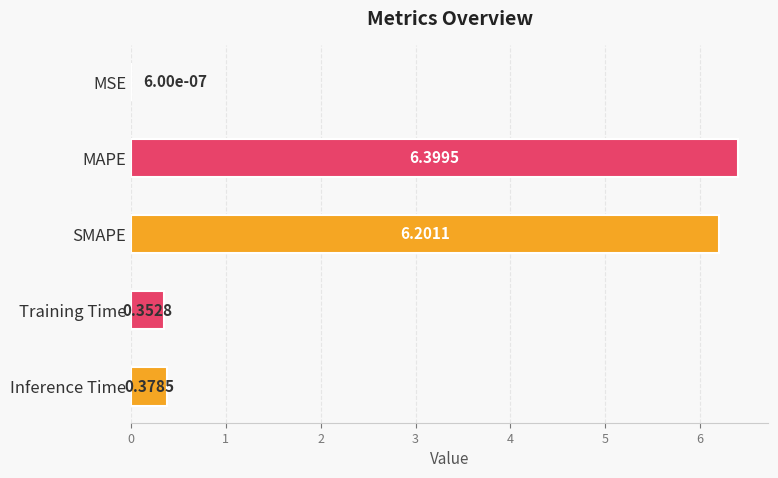

What is the change in value from MSE to SMAPE?

+6.2